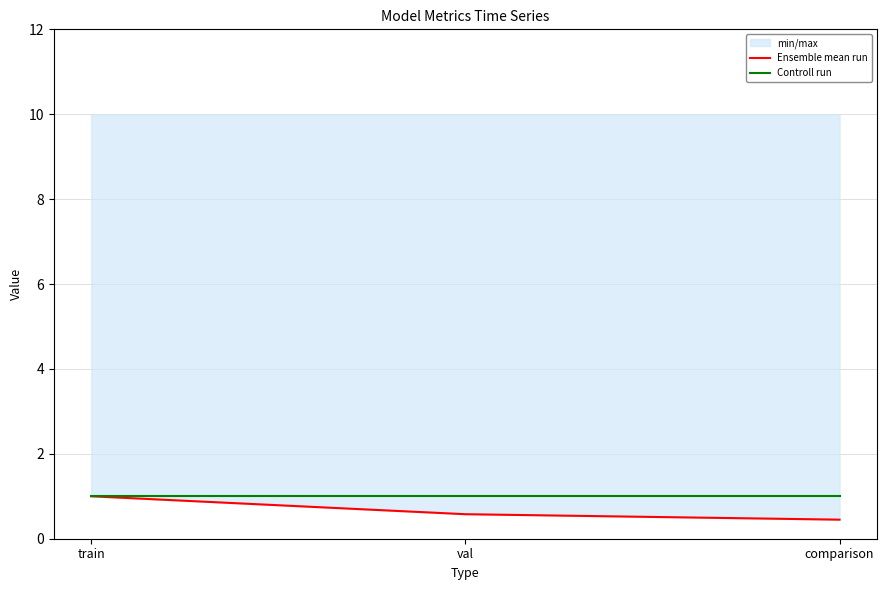

Which has a higher value, comparison or train?

train